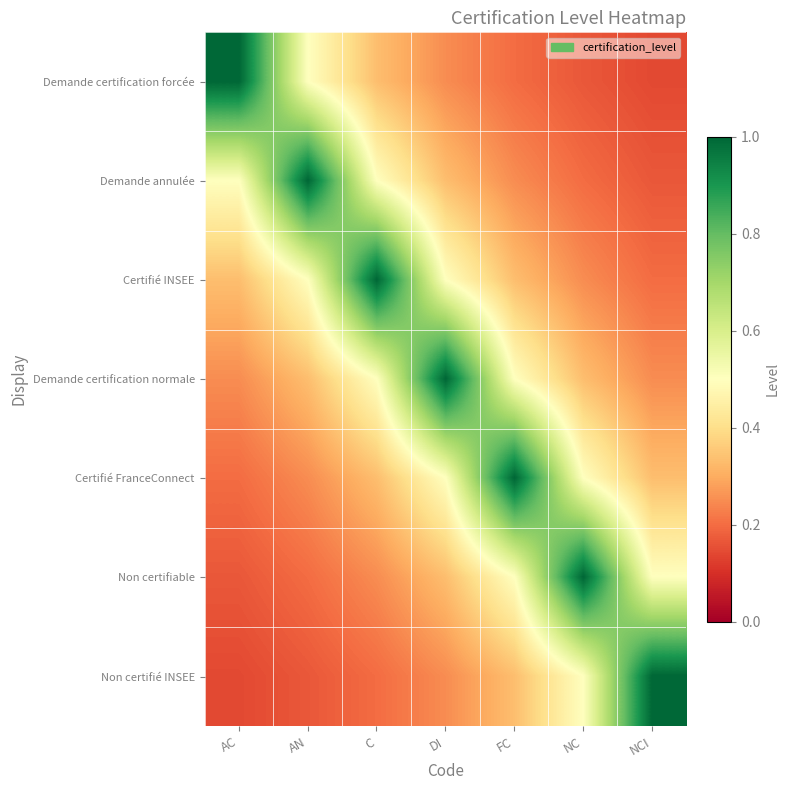

At which category is the sum across all series the highest?

DI